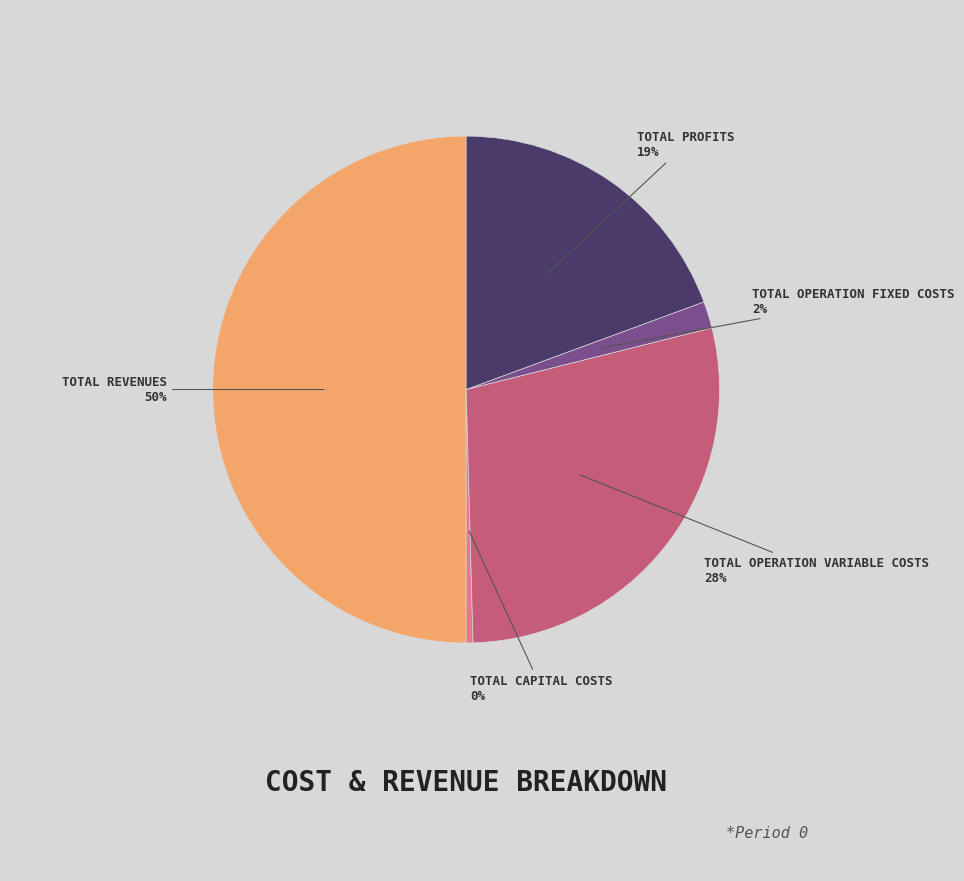

To the nearest percent, what is the average slice percentage?

20%